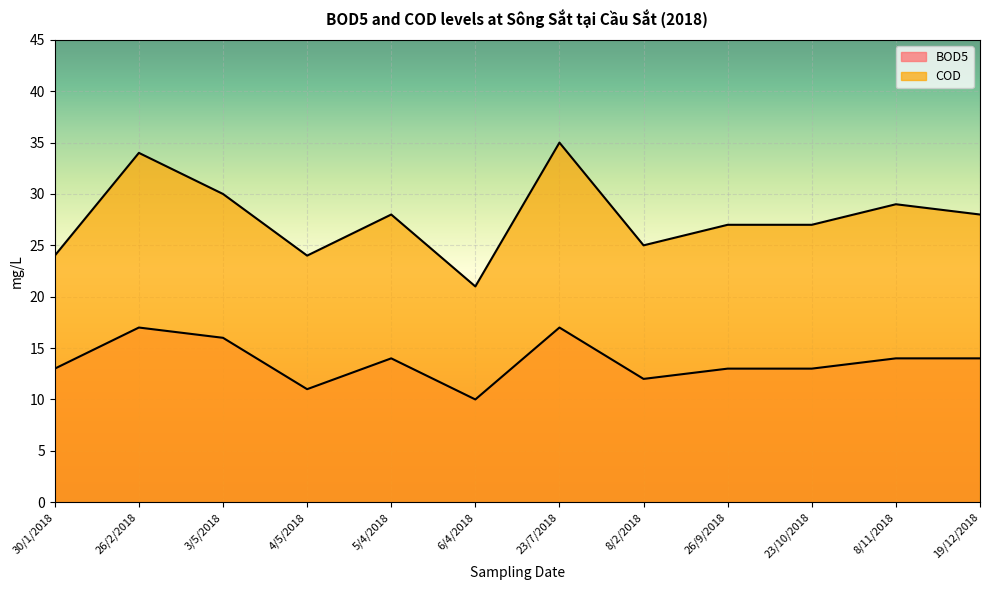

At which label is COD closest to 28?

5/4/2018